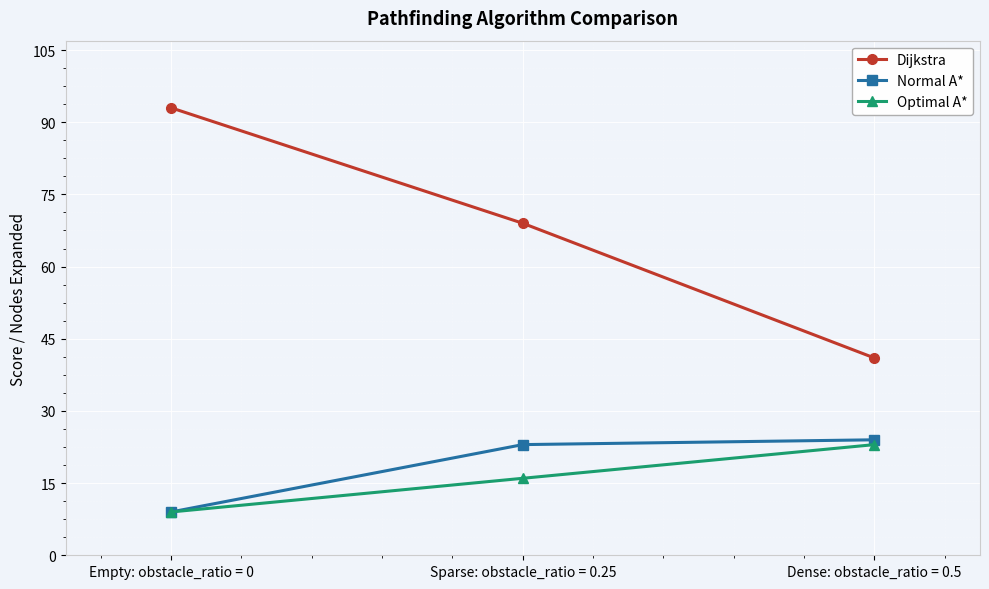

Which label corresponds to the smallest value in the chart?

Empty: obstacle_ratio = 0